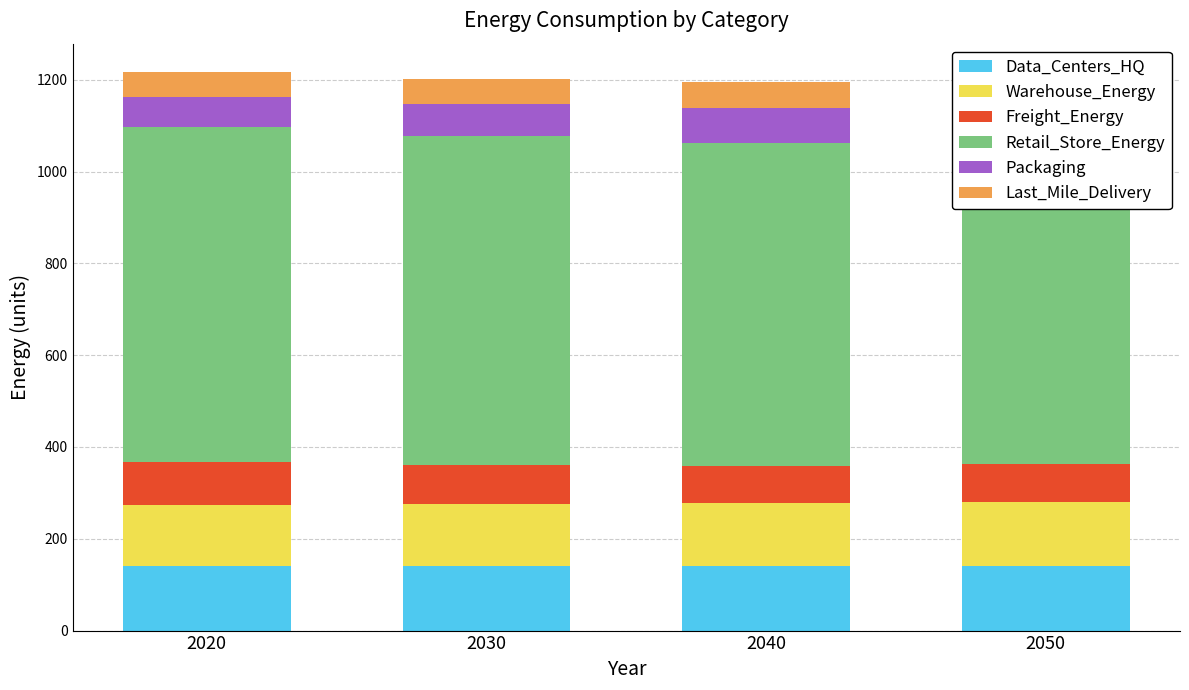

Reading left to right, transcribe all the data shown in this chart.

Data_Centers_HQ: 140.2	140.5	140.8	141.1
Warehouse_Energy: 133.9	135.4	137.0	138.4
Freight_Energy: 93.9	84.5	81.3	82.6
Retail_Store_Energy: 728.8	716.4	702.4	691.0
Packaging: 65.6	71.0	77.0	81.9
Last_Mile_Delivery: 55.3	54.6	57.5	61.7